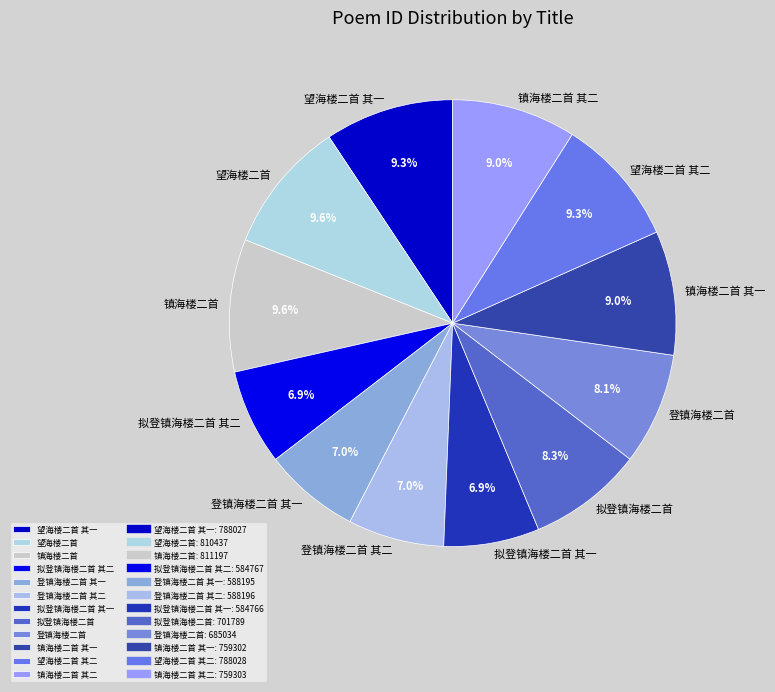

Is it true that 镇海楼二首 其二 is 9% of the pie?

True